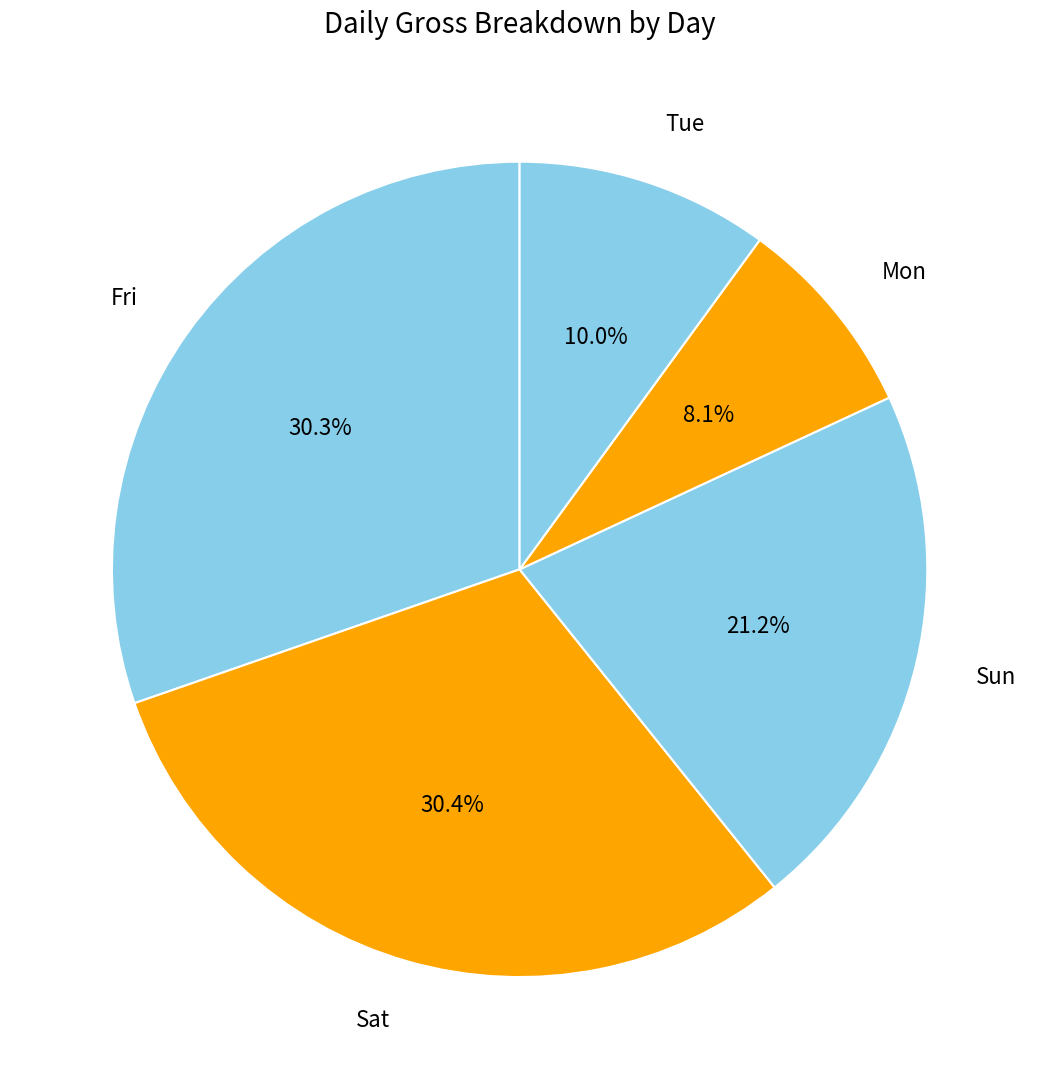

Does Mon account for over 50% of the chart?

No